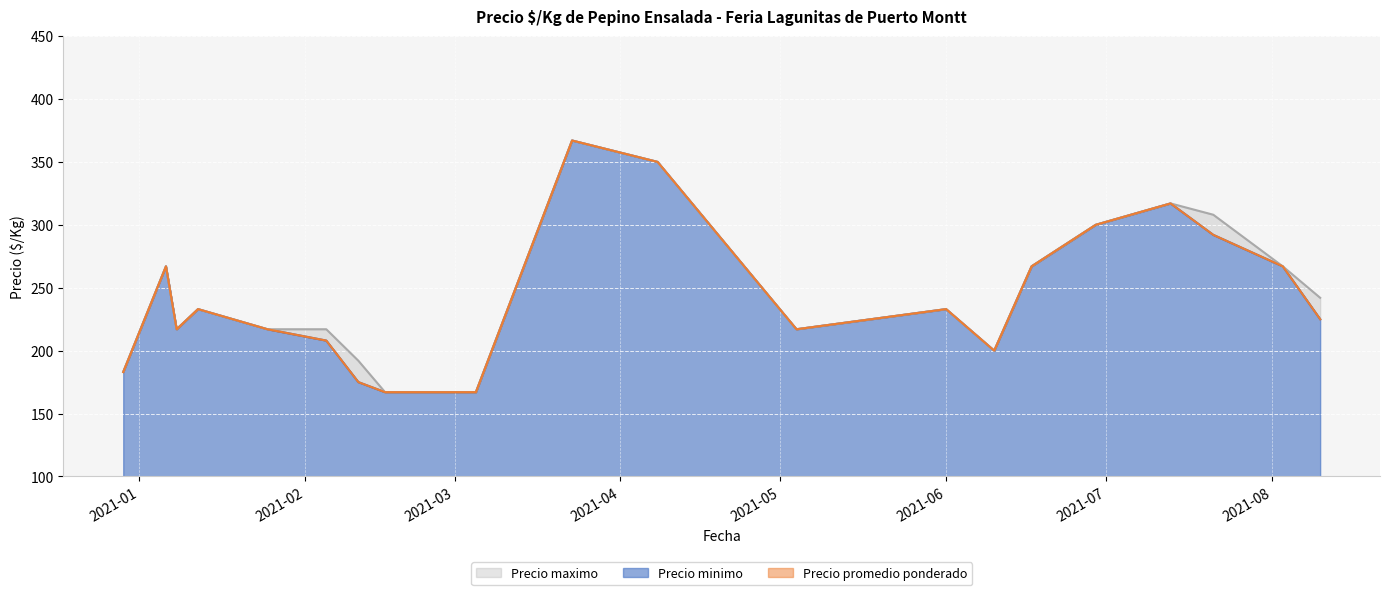

True or false: Precio promedio ponderado and Precio minimo intersect in this chart.

False